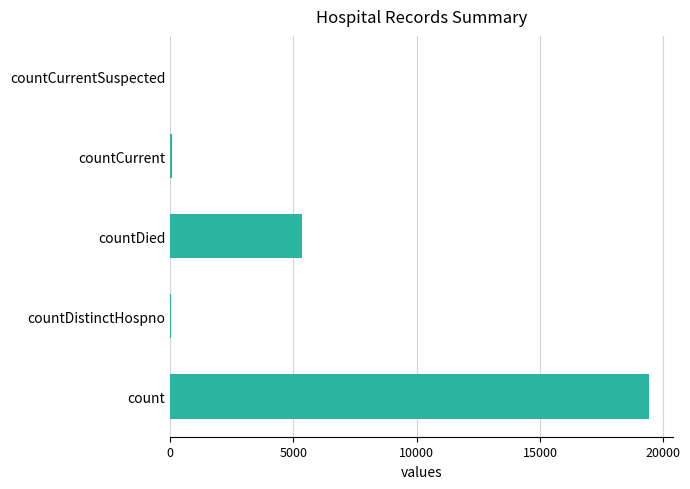

Between countCurrent and count, which is larger?

count